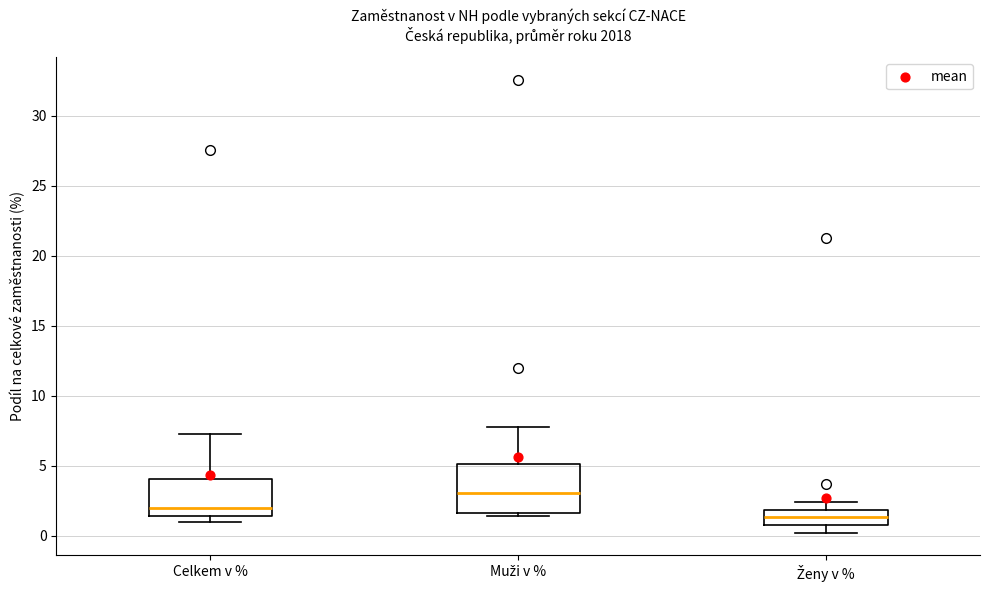

Which box has the highest median line?

Muži v %